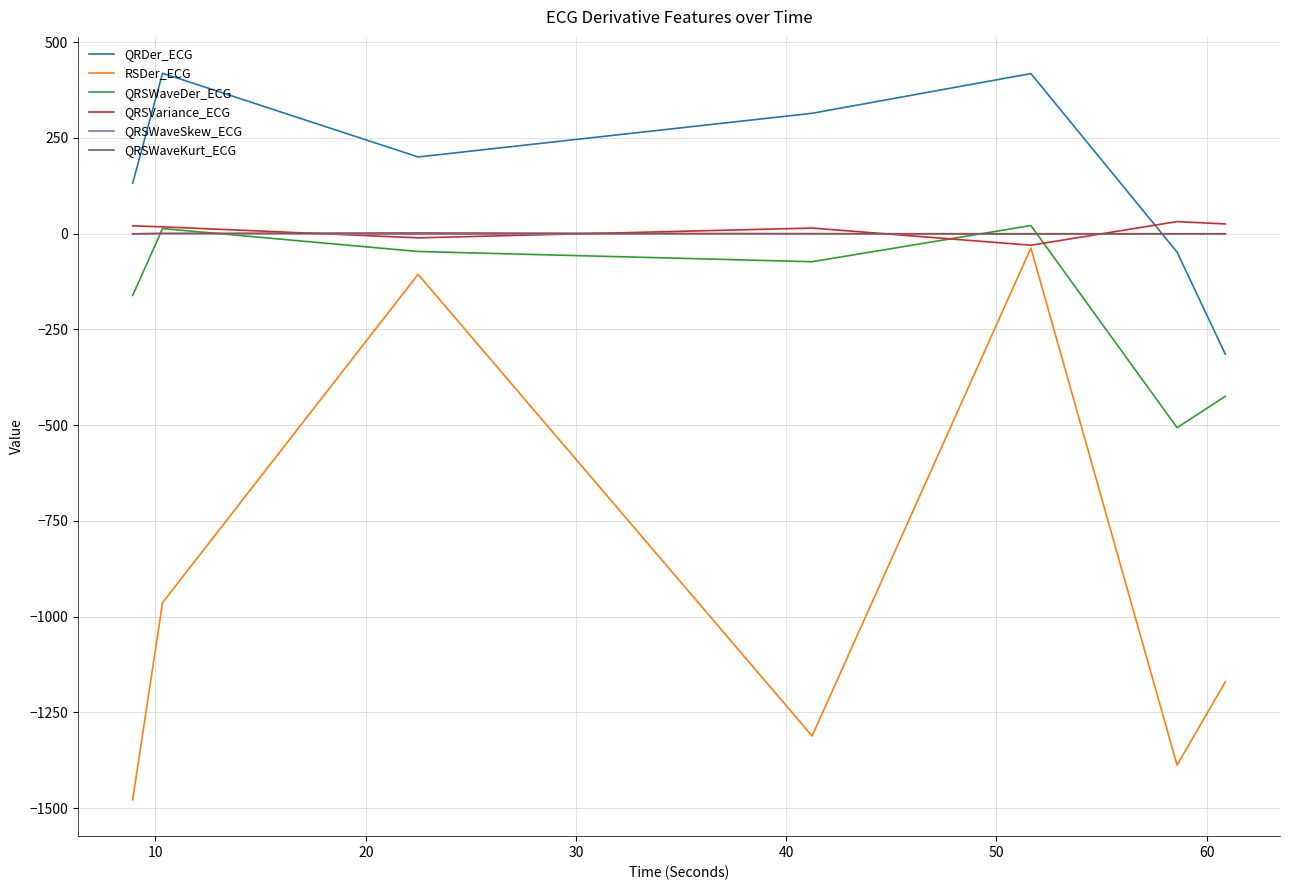

True or false: QRSWaveKurt_ECG and RSDer_ECG intersect in this chart.

False